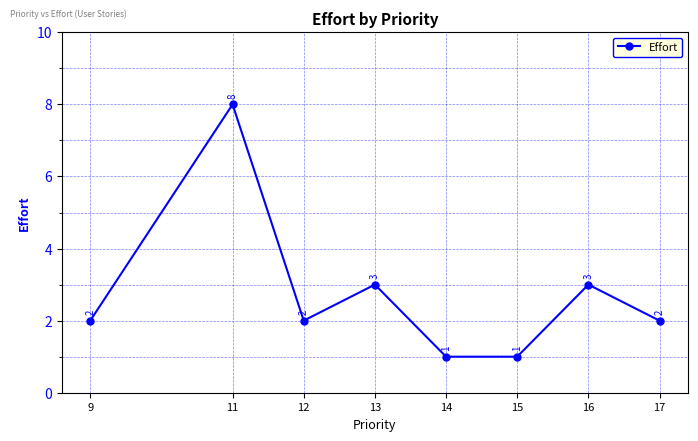

What is the ratio of the value at 9 to the value at 16?

0.7